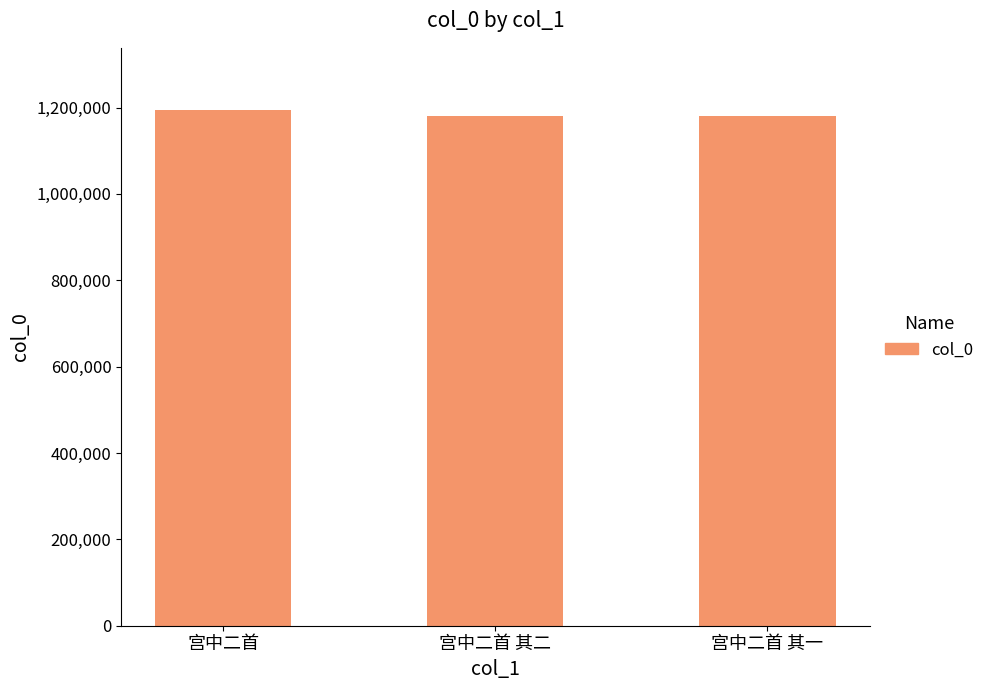

What is the maximum value shown in the chart?

1194955